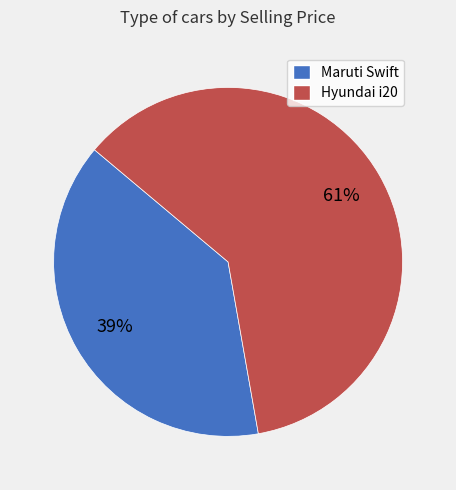

What percentage is the Maruti Swift slice, to the nearest percent?

39%